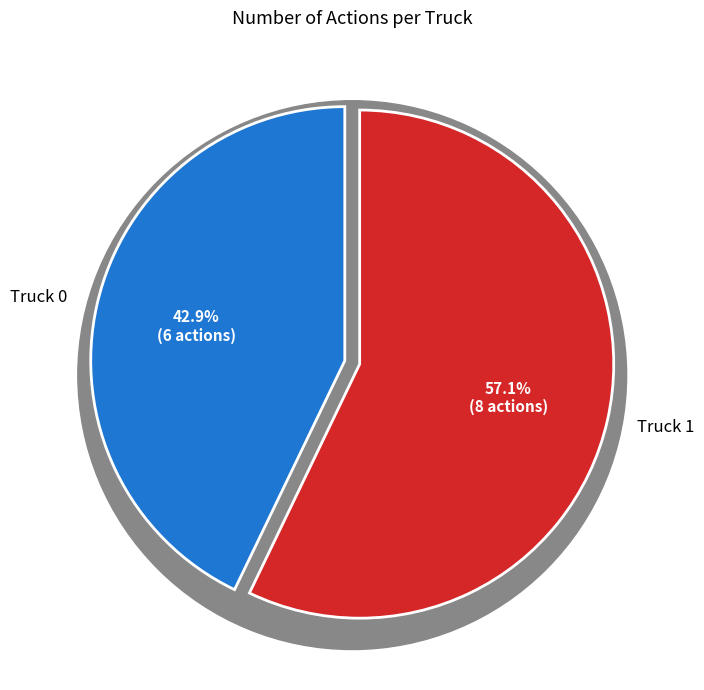

Does Truck 1 represent more than half of the total?

Yes